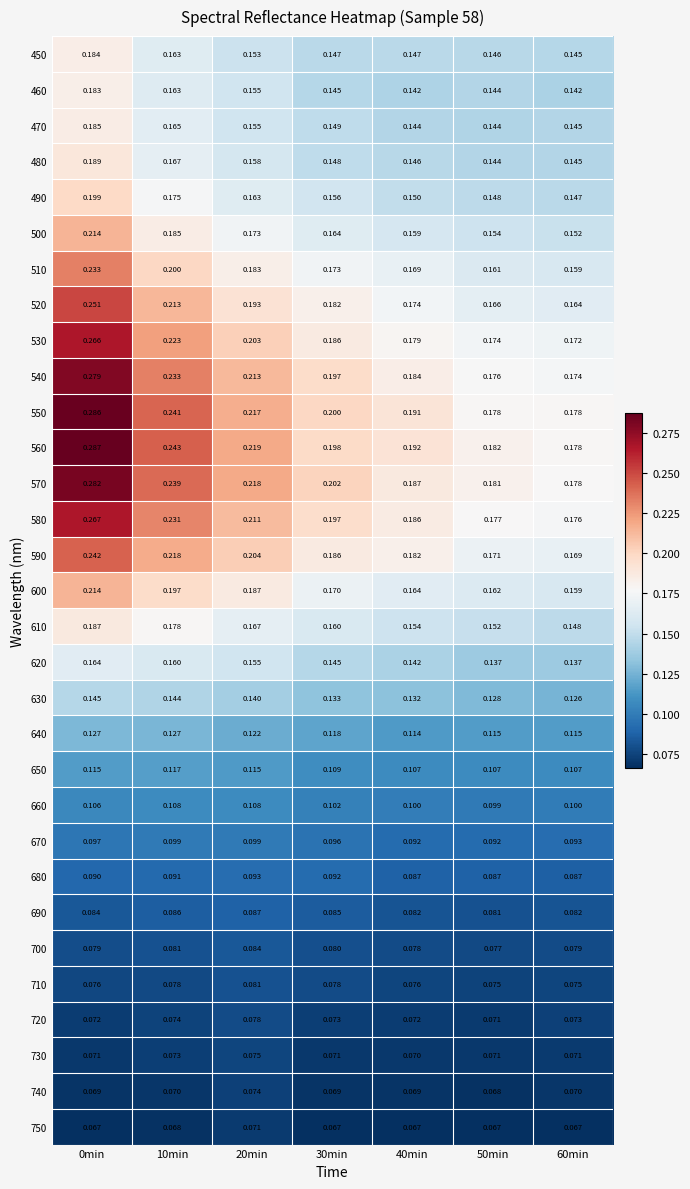

Is the value of 750 at 60min greater than the value of 570 at 50min?

No